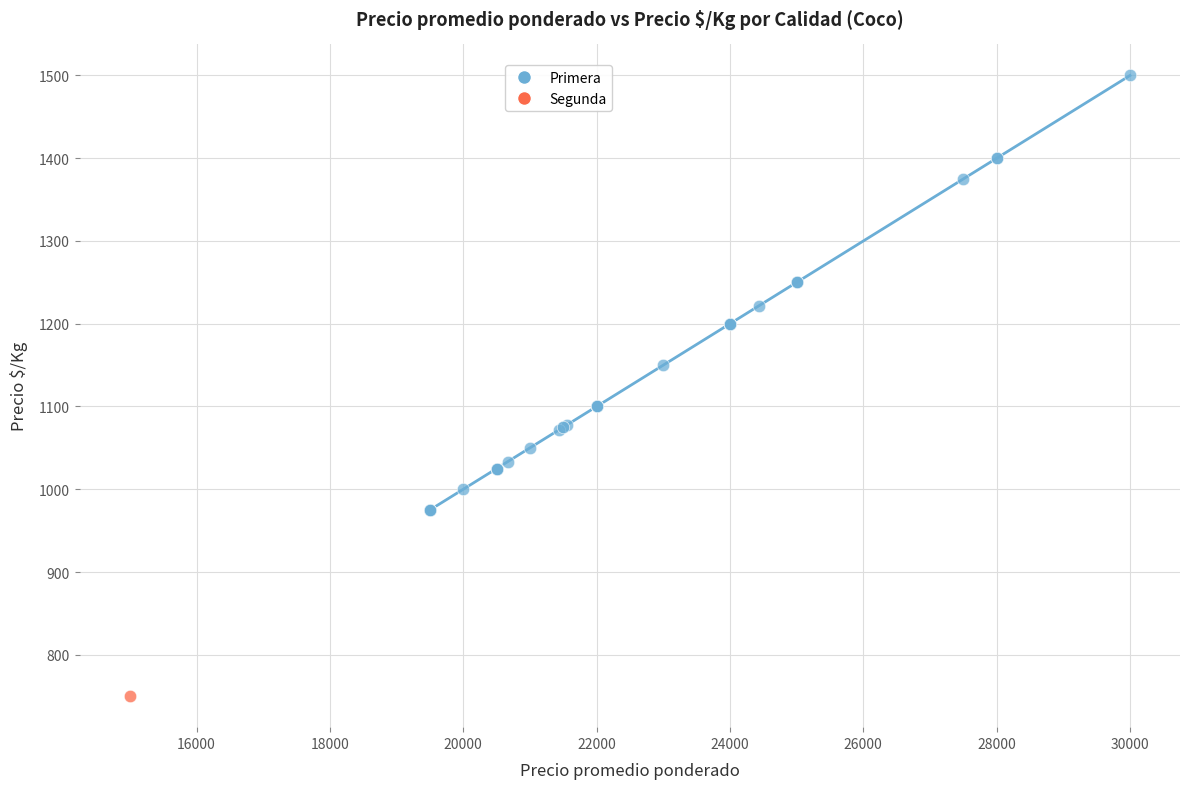

What are all the series names shown in the legend?

Primera, Segunda